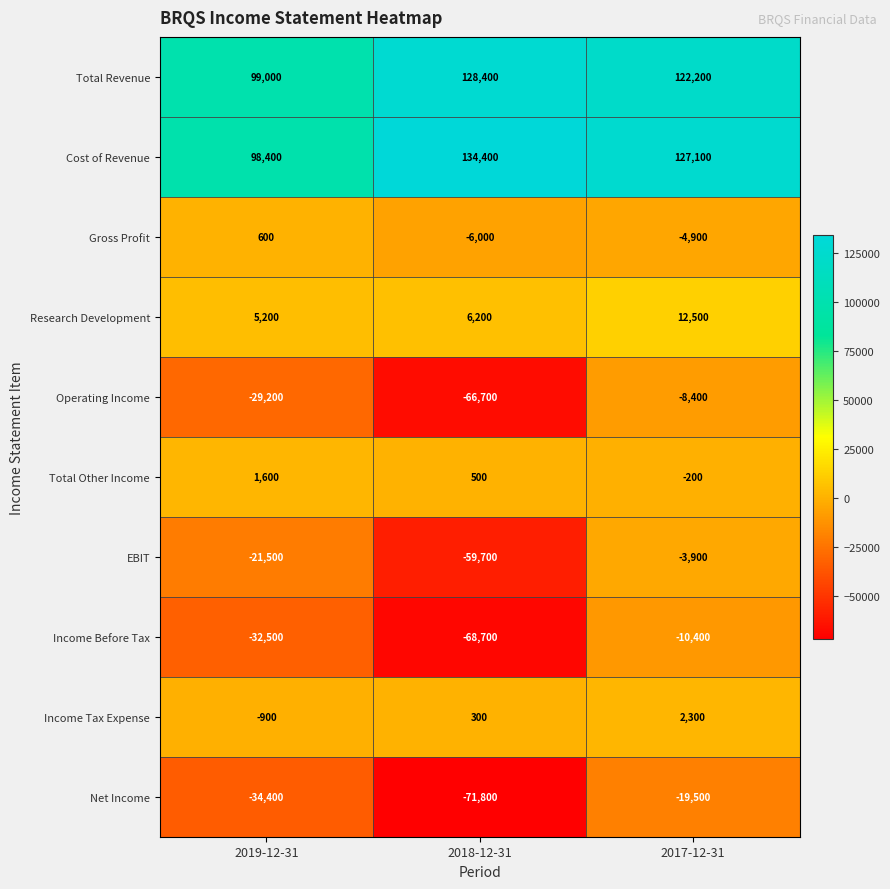

Reading left to right, transcribe all the data shown in this chart.

Total Revenue: 2019-12-31=99000	2018-12-31=128400	2017-12-31=122200
Cost of Revenue: 2019-12-31=98400	2018-12-31=134400	2017-12-31=127100
Gross Profit: 2019-12-31=600	2018-12-31=-6000	2017-12-31=-4900
Research Development: 2019-12-31=5200	2018-12-31=6200	2017-12-31=12500
Operating Income: 2019-12-31=-29200	2018-12-31=-66700	2017-12-31=-8400
Total Other Income: 2019-12-31=1600	2018-12-31=500	2017-12-31=-200
EBIT: 2019-12-31=-21500	2018-12-31=-59700	2017-12-31=-3900
Income Before Tax: 2019-12-31=-32500	2018-12-31=-68700	2017-12-31=-10400
Income Tax Expense: 2019-12-31=-900	2018-12-31=300	2017-12-31=2300
Net Income: 2019-12-31=-34400	2018-12-31=-71800	2017-12-31=-19500